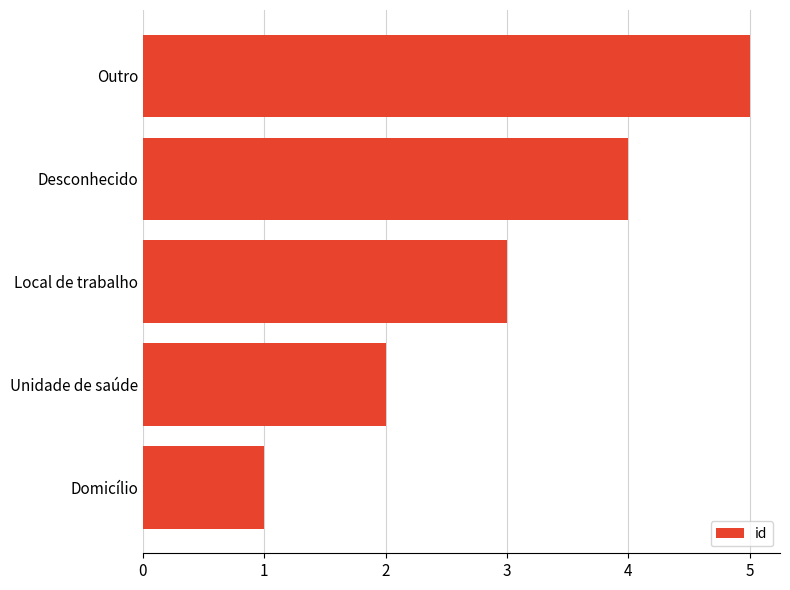

Rank the categories by value from highest to lowest.

Outro, Desconhecido, Local de trabalho, Unidade de saúde, Domicílio